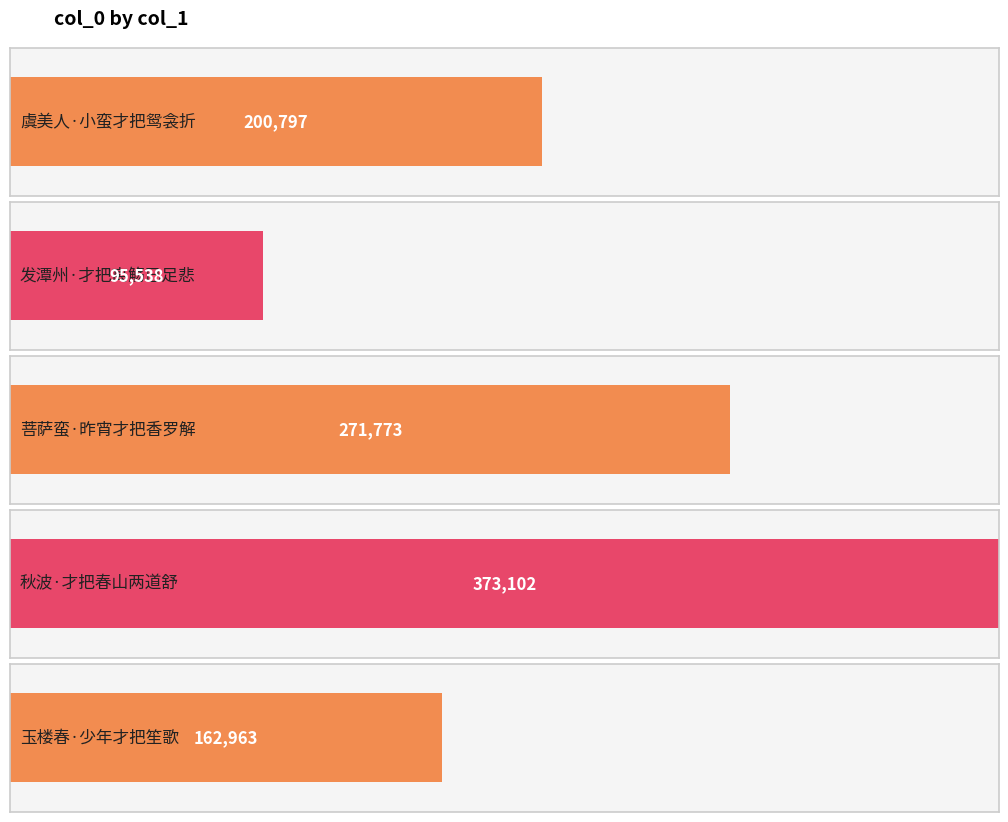

At which category does the chart reach its minimum across all series?

发潭州·才把离觞已足悲